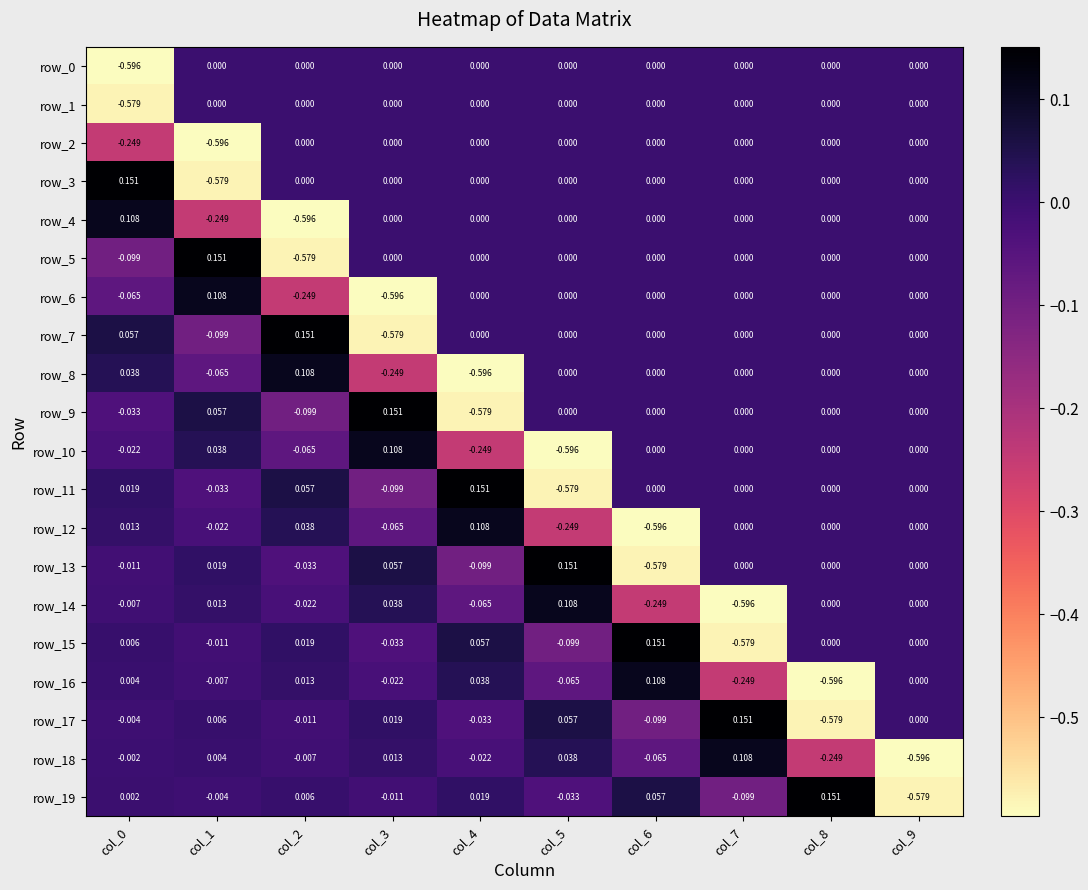

Is it true that row_12 equals 0.0 at col_2?

True